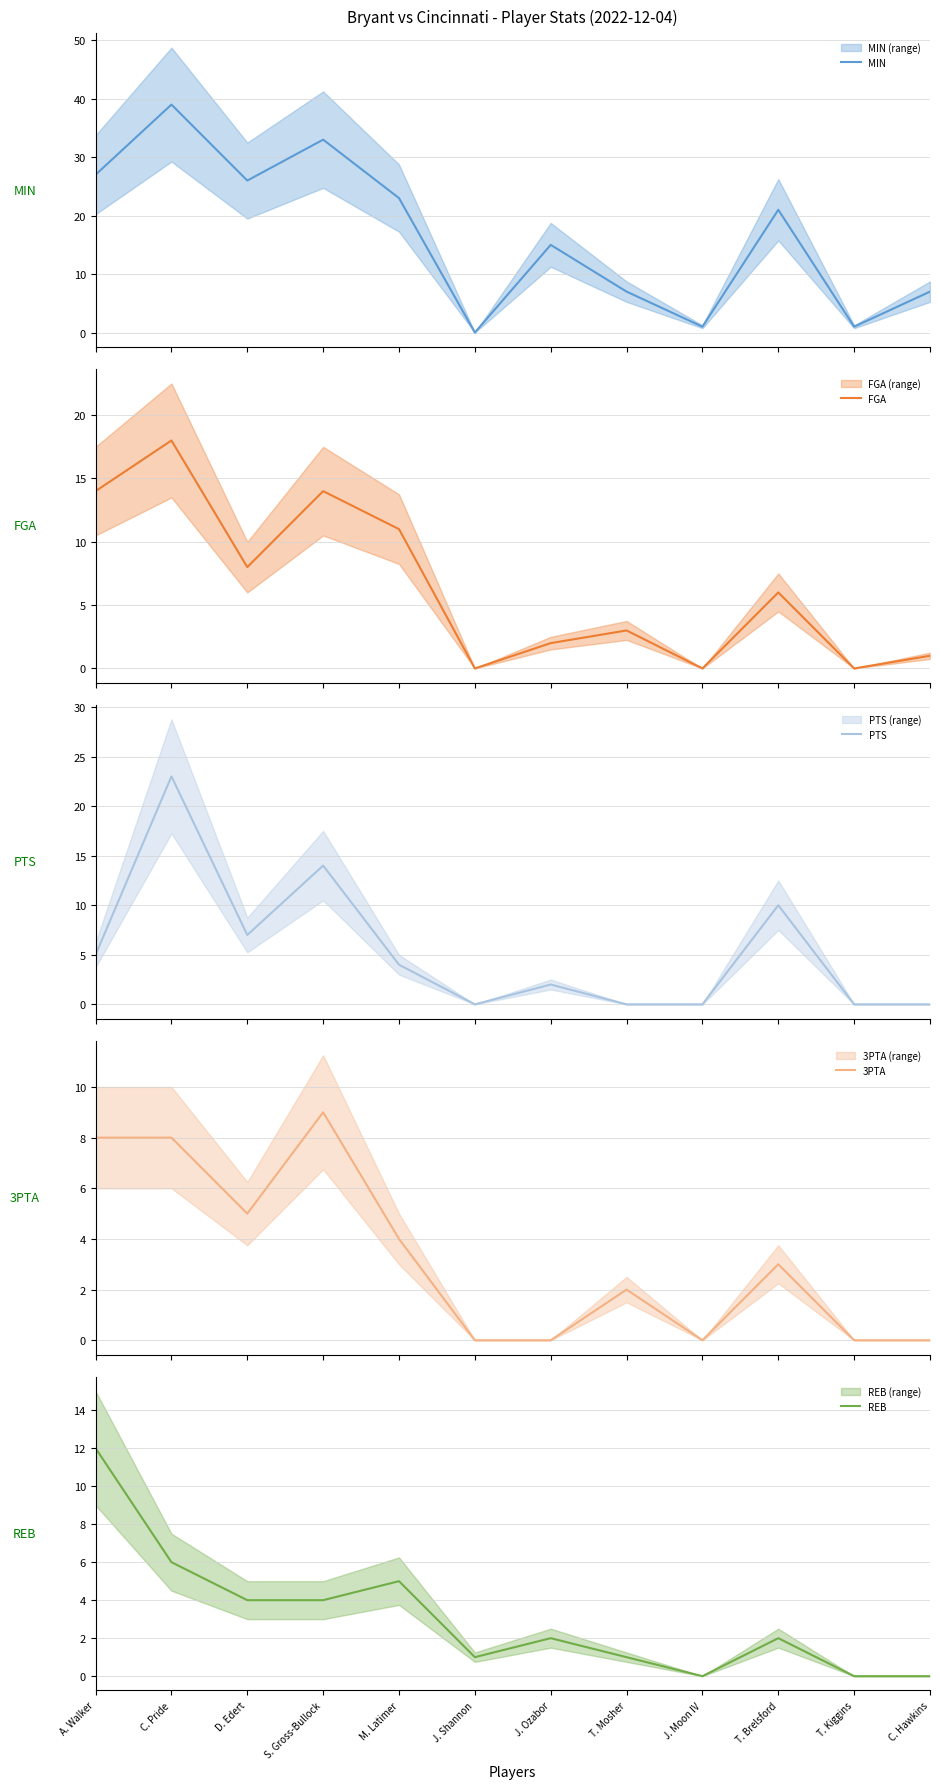

Reading right to left, extract all data points from this chart.

MIN: 7	1	21	1	7	15	0	23	33	26	39	27
FGA: 1	0	6	0	3	2	0	11	14	8	18	14
PTS: 0	0	10	0	0	2	0	4	14	7	23	5
3PTA: 0	0	3	0	2	0	0	4	9	5	8	8
REB: 0	0	2	0	1	2	1	5	4	4	6	12